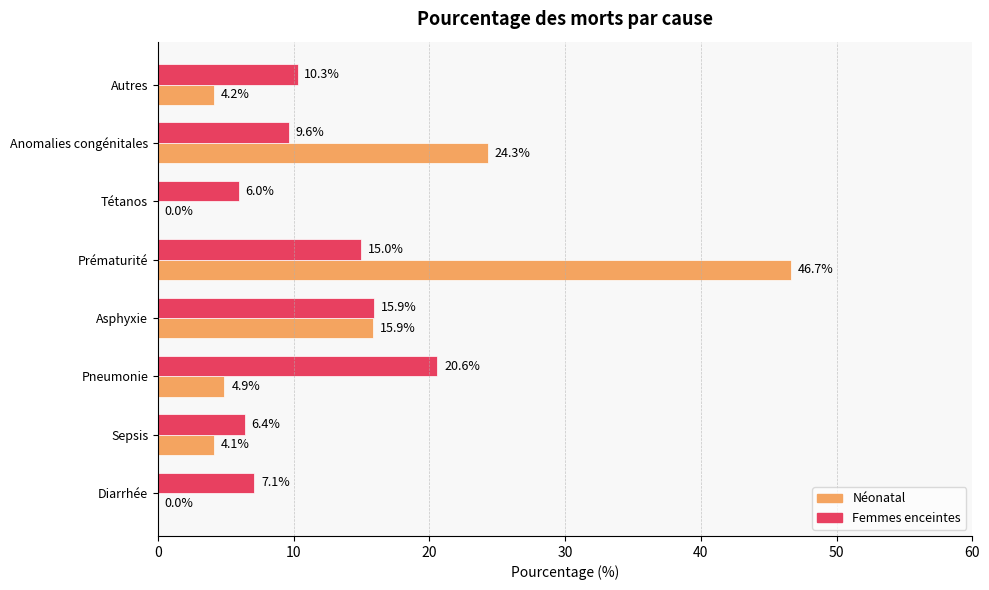

What is the greatest value displayed?

46.7